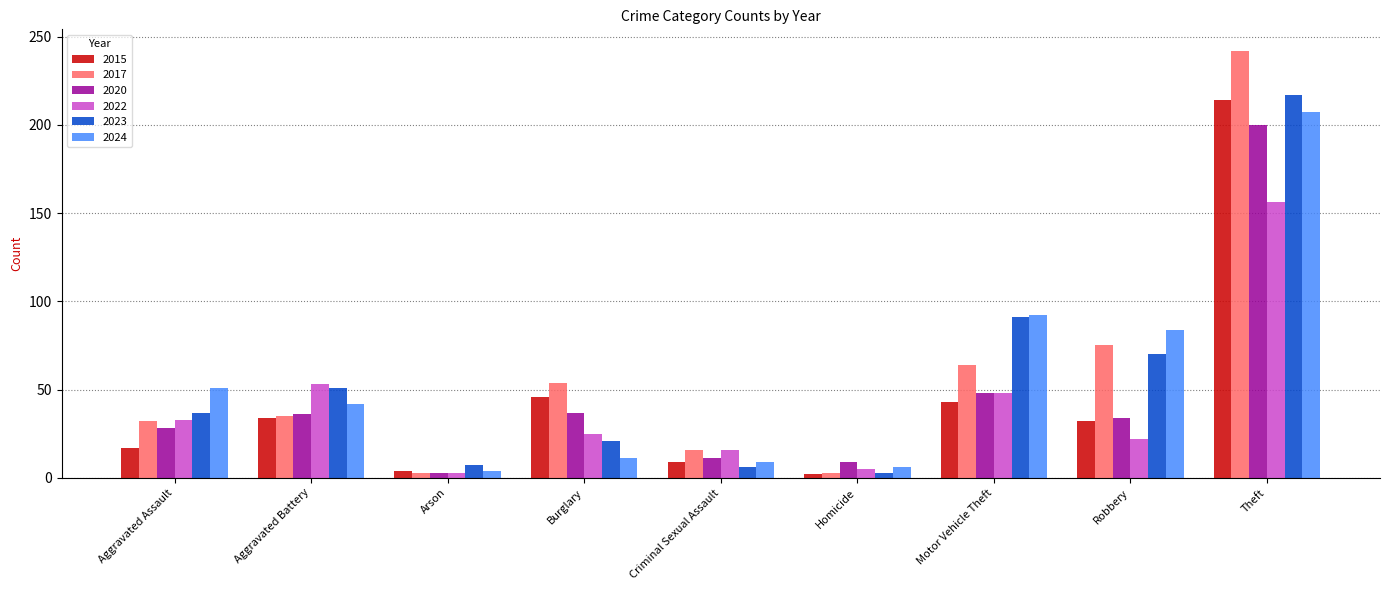

What is the total value across all series at Arson?

24